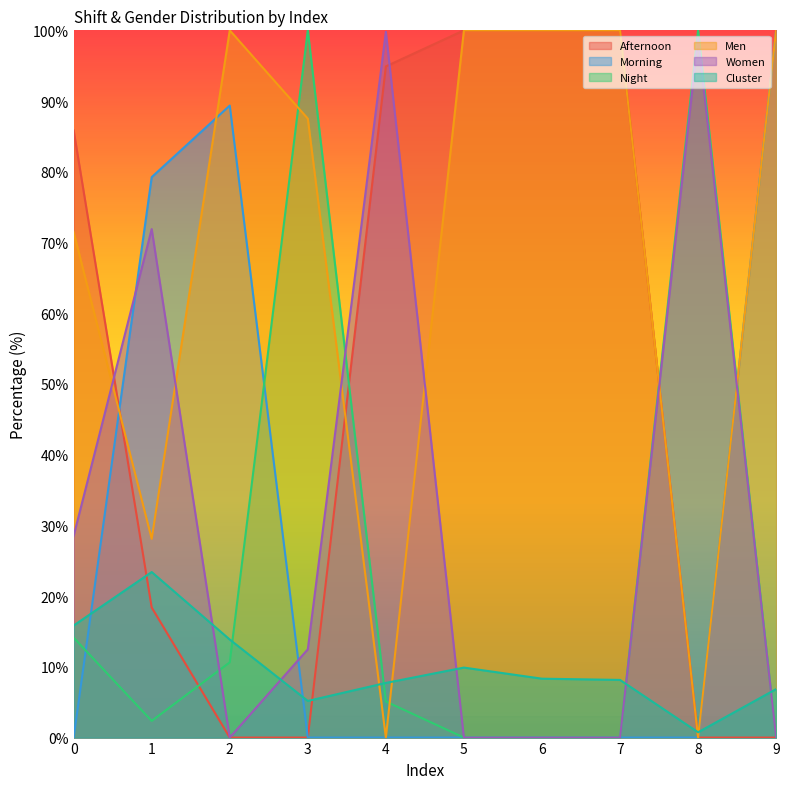

Where do Cluster and Afternoon first cross each other?

0 and 1